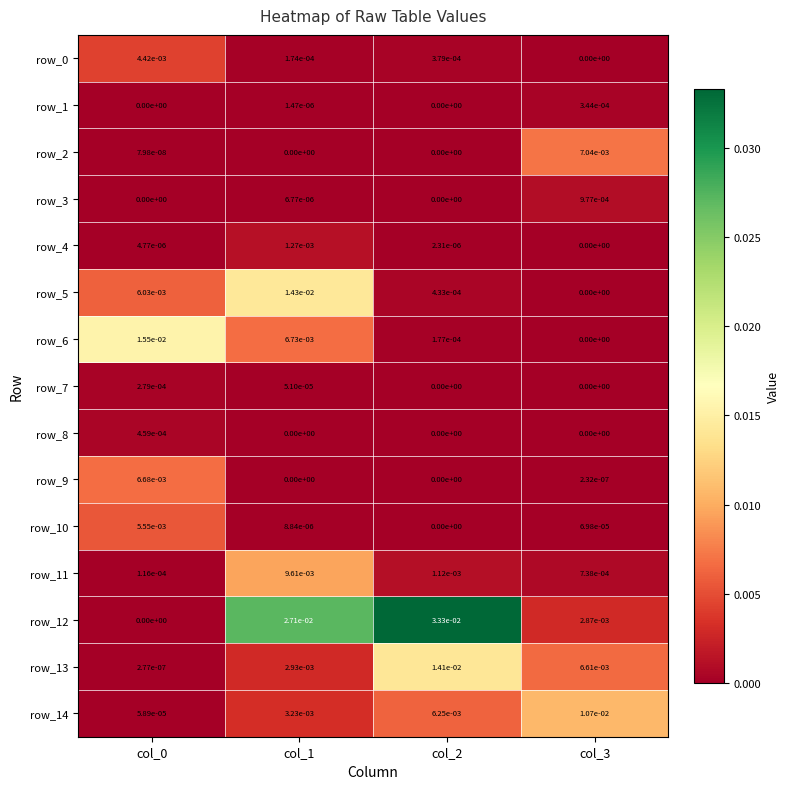

The row_0 series shows 0.0 at col_0. True or false?

True